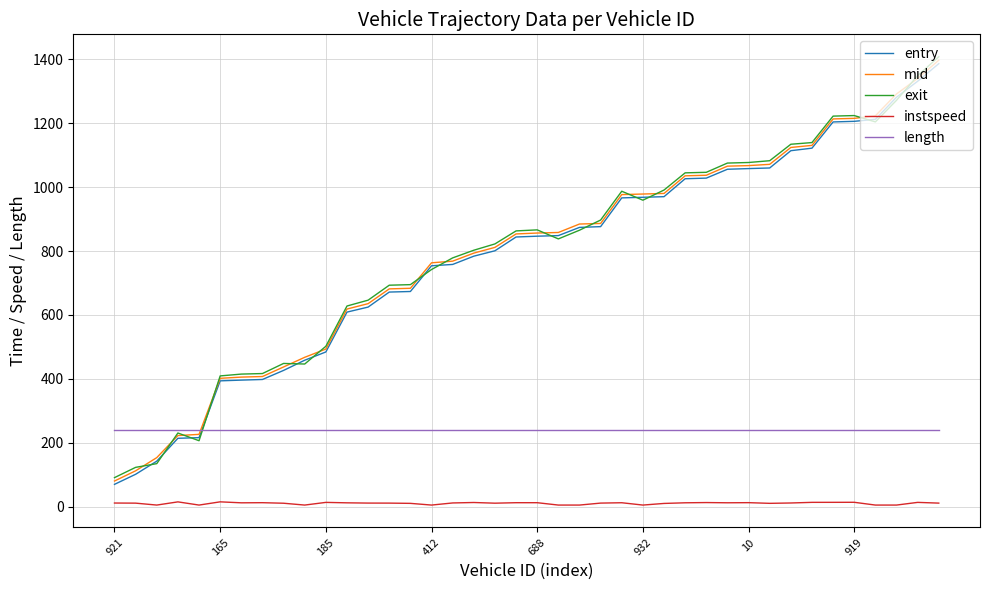

What is the lowest value of the length series?

240.1